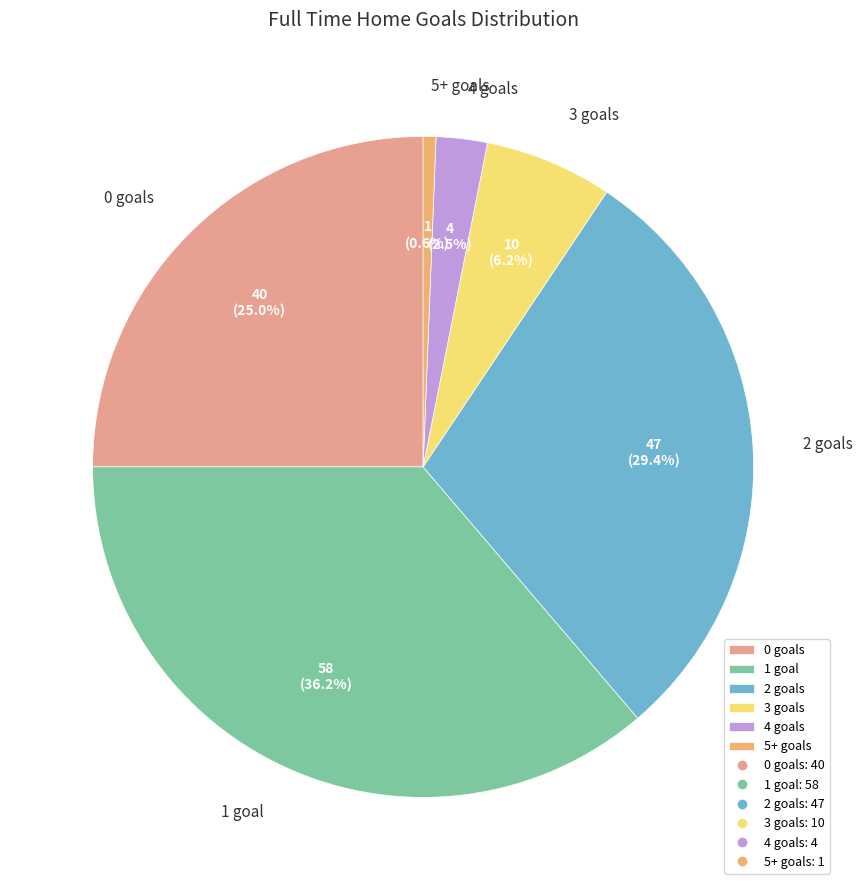

What is the ratio of the value at 0 goals to the value at 1 goal?

0.7